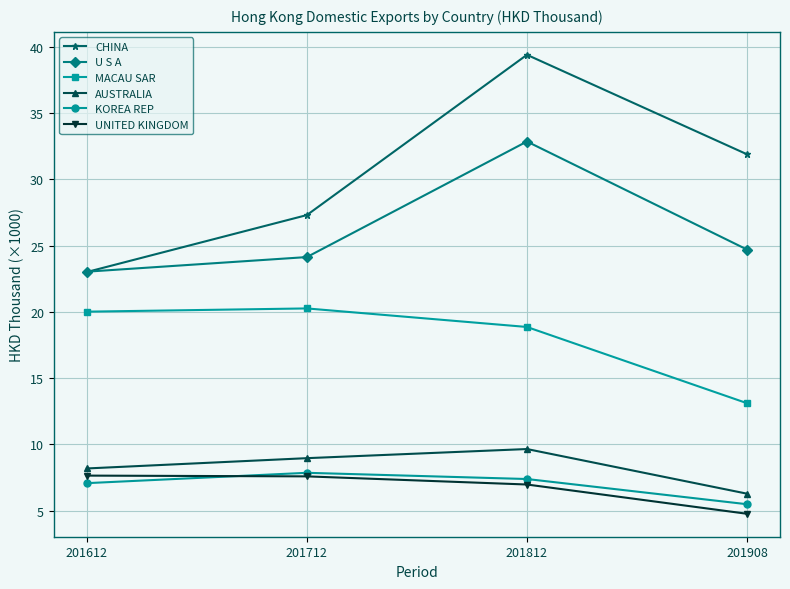

True or false: AUSTRALIA and CHINA intersect in this chart.

False